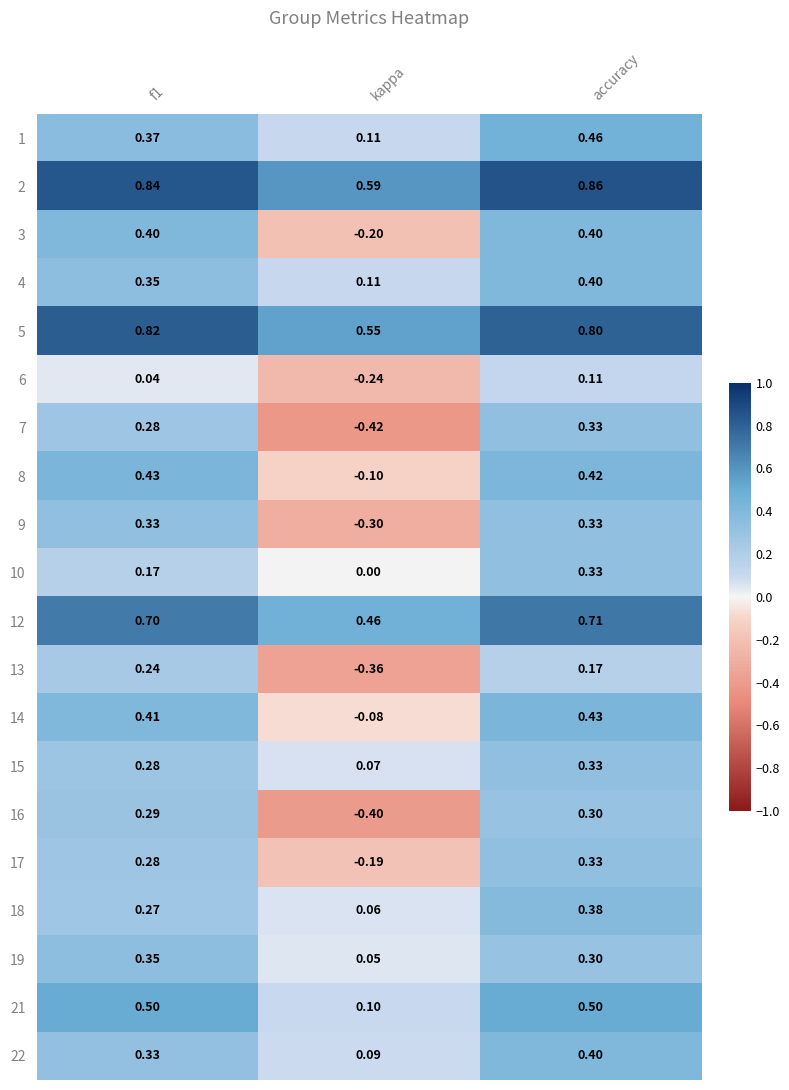

Where is 19 nearest to the value 0?

kappa